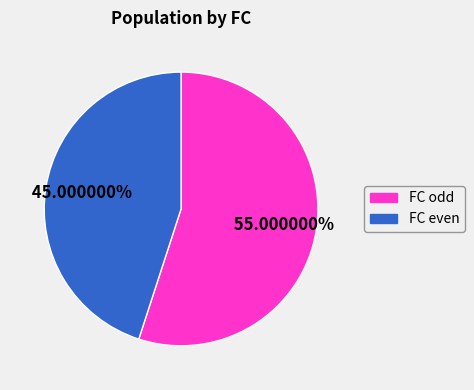

Is there any slice that represents more than half of the pie?

Yes